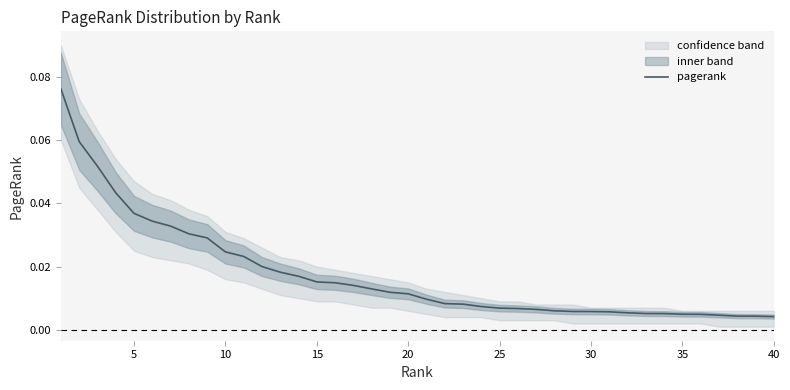

How many distinct data groups are displayed?

1